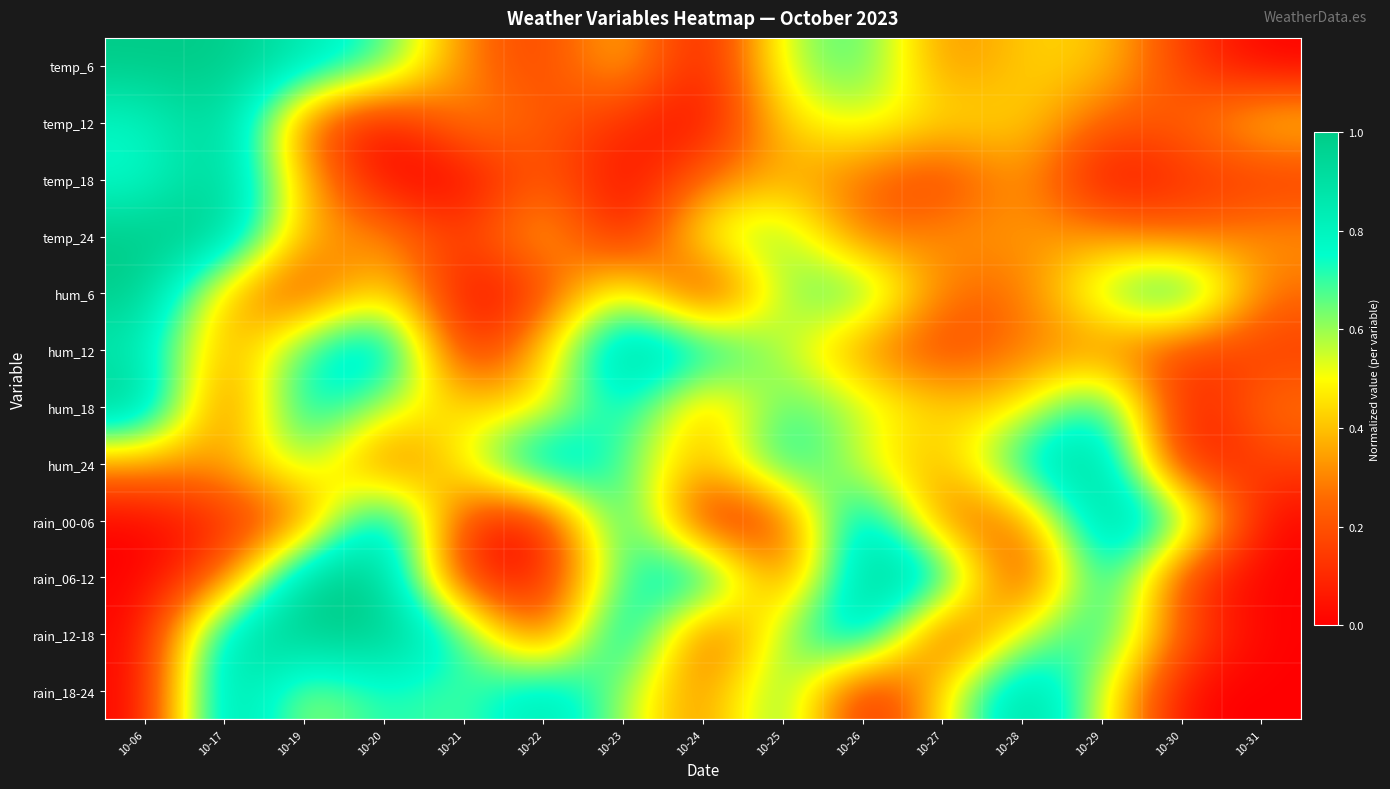

Reading left to right, what are all the values shown in this chart?

temp_6: 10-06=1.0	10-17=1.0	10-19=0.9	10-20=0.7	10-21=0.3	10-22=0.1	10-23=0.4	10-24=0.0	10-25=0.6	10-26=0.7	10-27=0.3	10-28=0.4	10-29=0.4	10-30=0.1	10-31=0.0
temp_12: 10-06=0.8	10-17=1.0	10-19=0.2	10-20=0.0	10-21=0.3	10-22=0.2	10-23=0.1	10-24=0.0	10-25=0.4	10-26=0.6	10-27=0.4	10-28=0.4	10-29=0.2	10-30=0.2	10-31=0.4
temp_18: 10-06=0.8	10-17=1.0	10-19=0.4	10-20=0.0	10-21=0.0	10-22=0.2	10-23=0.0	10-24=0.2	10-25=0.4	10-26=0.2	10-27=0.1	10-28=0.4	10-29=0.0	10-30=0.1	10-31=0.1
temp_24: 10-06=1.0	10-17=1.0	10-19=0.3	10-20=0.3	10-21=0.1	10-22=0.4	10-23=0.0	10-24=0.6	10-25=0.7	10-26=0.2	10-27=0.3	10-28=0.3	10-29=0.3	10-30=0.2	10-31=0.3
hum_6: 10-06=1.0	10-17=0.4	10-19=0.1	10-20=0.5	10-21=0.0	10-22=0.1	10-23=0.6	10-24=0.0	10-25=0.6	10-26=0.8	10-27=0.2	10-28=0.2	10-29=0.6	10-30=0.9	10-31=0.2
hum_12: 10-06=0.9	10-17=0.3	10-19=0.7	10-20=1.0	10-21=0.0	10-22=0.4	10-23=1.0	10-24=0.9	10-25=0.6	10-26=0.3	10-27=0.1	10-28=0.3	10-29=0.3	10-30=0.1	10-31=0.1
hum_18: 10-06=1.0	10-17=0.1	10-19=0.9	10-20=0.6	10-21=0.4	10-22=0.4	10-23=0.9	10-24=0.3	10-25=0.7	10-26=0.6	10-27=0.4	10-28=0.4	10-29=0.9	10-30=0.0	10-31=0.3
hum_24: 10-06=0.3	10-17=0.3	10-19=0.7	10-20=0.2	10-21=0.5	10-22=1.0	10-23=0.7	10-24=0.3	10-25=0.8	10-26=0.5	10-27=0.3	10-28=0.8	10-29=1.0	10-30=0.0	10-31=0.2
rain_00-06: 10-06=0.0	10-17=0.1	10-19=0.2	10-20=1.0	10-21=0.1	10-22=0.0	10-23=0.9	10-24=0.0	10-25=0.1	10-26=1.0	10-27=0.2	10-28=0.2	10-29=1.0	10-30=0.8	10-31=0.0
rain_06-12: 10-06=0.0	10-17=0.2	10-19=1.0	10-20=1.0	10-21=0.1	10-22=0.1	10-23=0.7	10-24=0.9	10-25=0.1	10-26=1.0	10-27=0.9	10-28=0.0	10-29=0.9	10-30=0.1	10-31=0.0
rain_12-18: 10-06=0.0	10-17=0.9	10-19=1.0	10-20=1.0	10-21=0.8	10-22=0.1	10-23=1.0	10-24=0.1	10-25=0.6	10-26=1.0	10-27=0.1	10-28=0.6	10-29=0.8	10-30=0.2	10-31=0.0
rain_18-24: 10-06=0.0	10-17=1.0	10-19=0.6	10-20=0.8	10-21=0.7	10-22=0.9	10-23=0.6	10-24=0.2	10-25=0.8	10-26=0.0	10-27=0.5	10-28=1.0	10-29=0.6	10-30=0.0	10-31=0.0